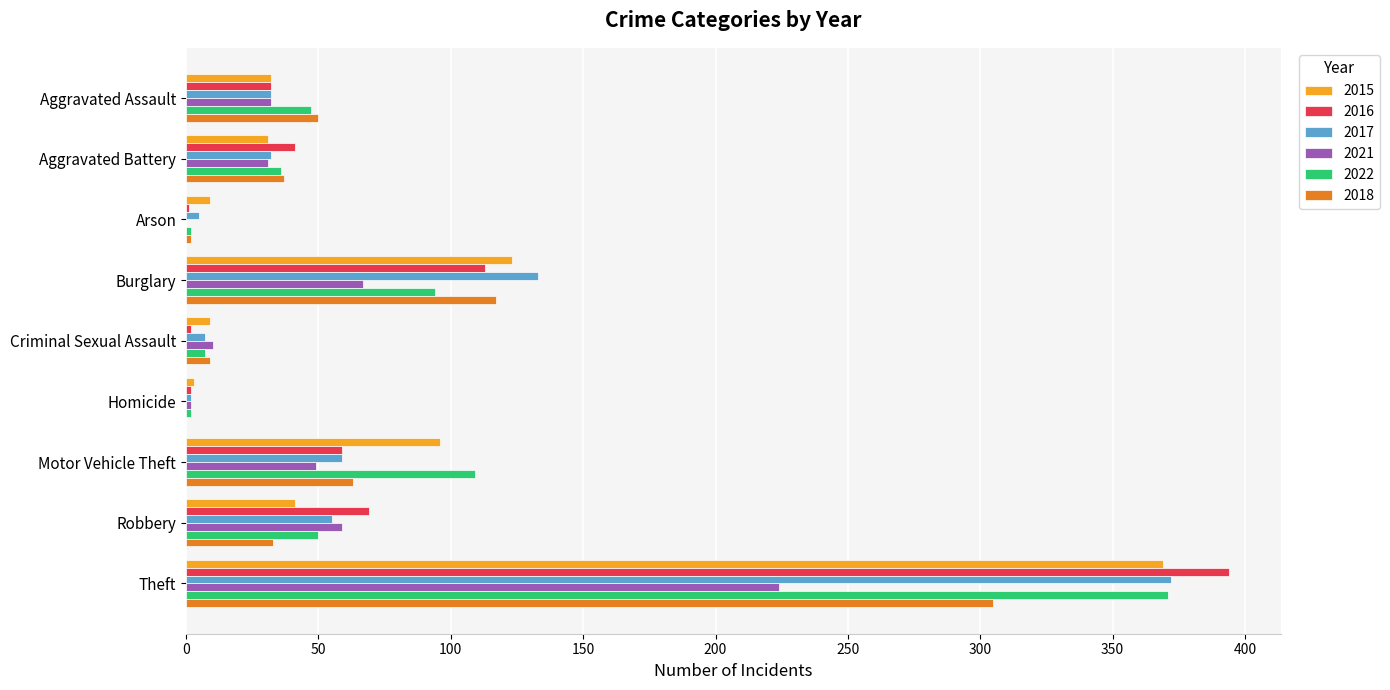

Count the number of categories in the chart.

9